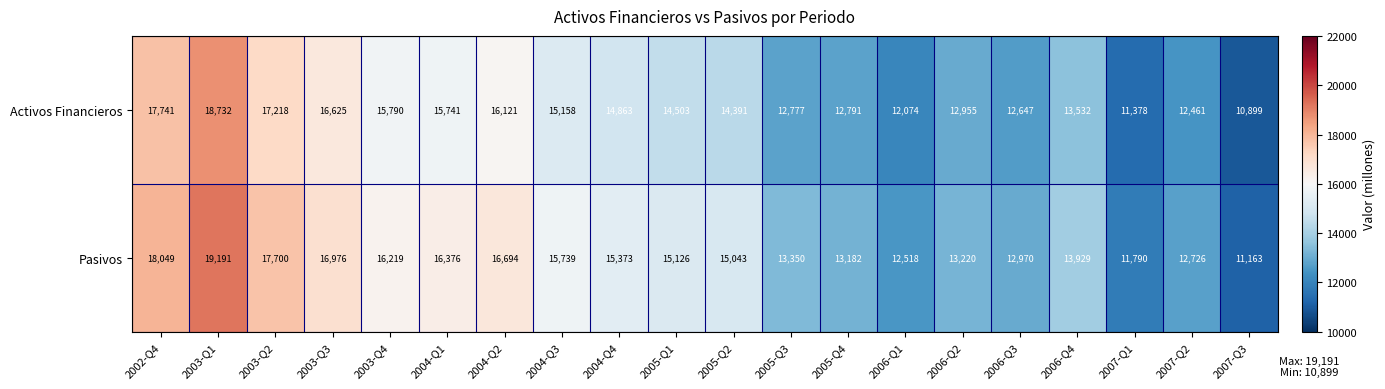

Which category has the lowest value across all series?

2007-Q3